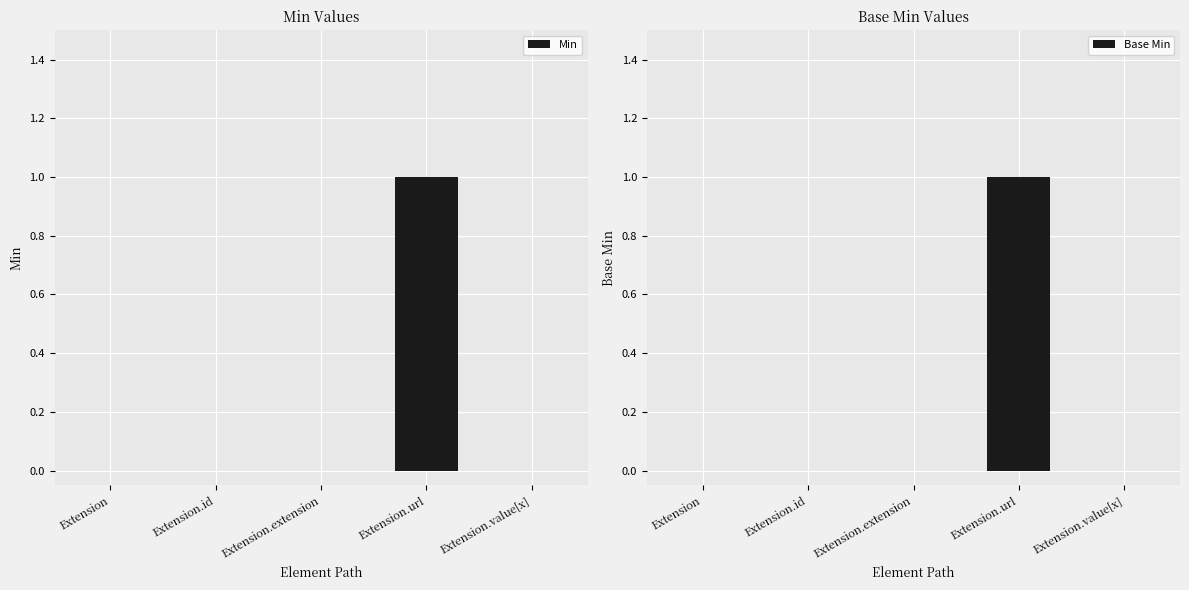

How many categories are shown in the chart?

5